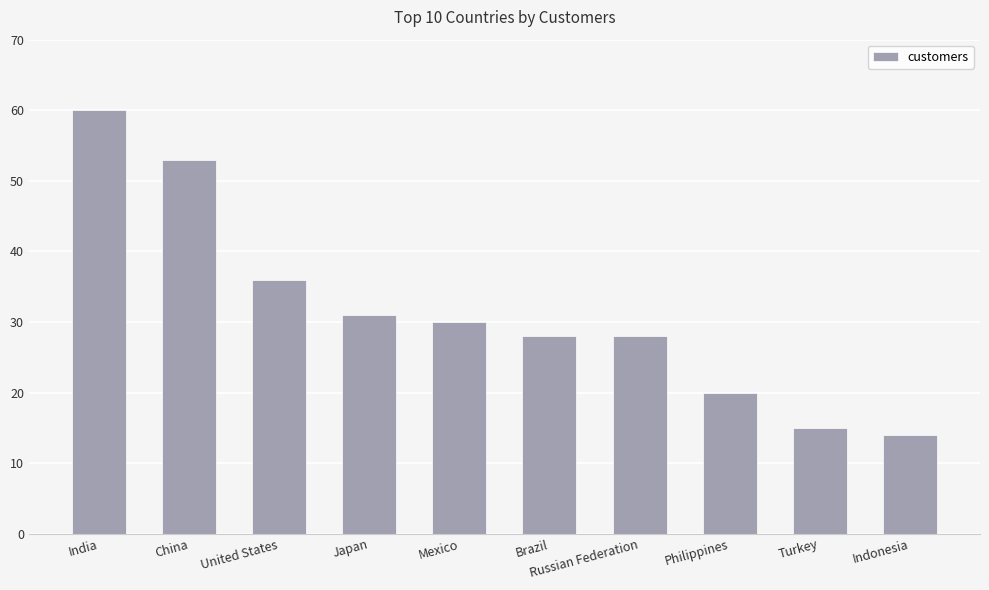

Reading left to right, list all the values displayed in this chart.

India=60	China=53	United States=36	Japan=31	Mexico=30	Brazil=28	Russian Federation=28	Philippines=20	Turkey=15	Indonesia=14